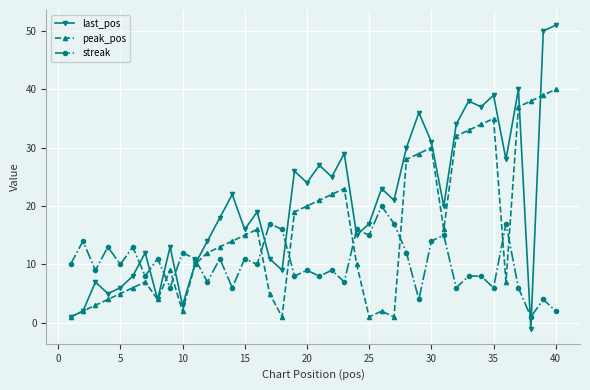

True or false: streak and last_pos intersect in this chart.

True